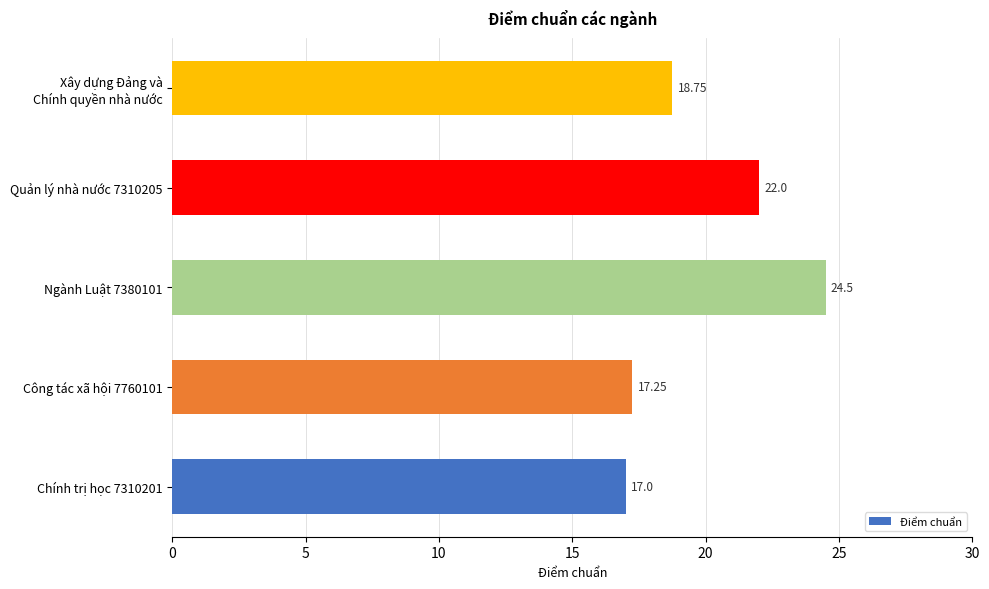

Are the bars grouped side by side (vs. stacked)?

No